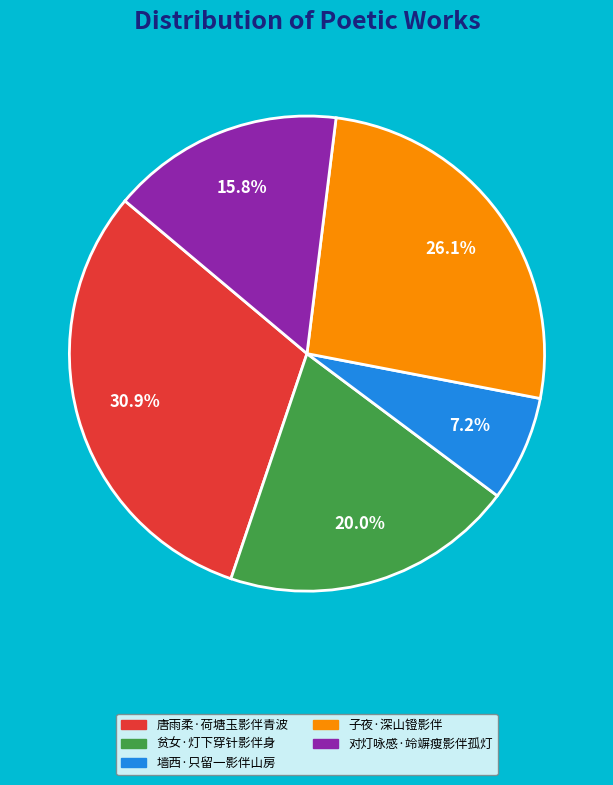

To the nearest percent, what is the difference between the largest and smallest slice percentages?

24%